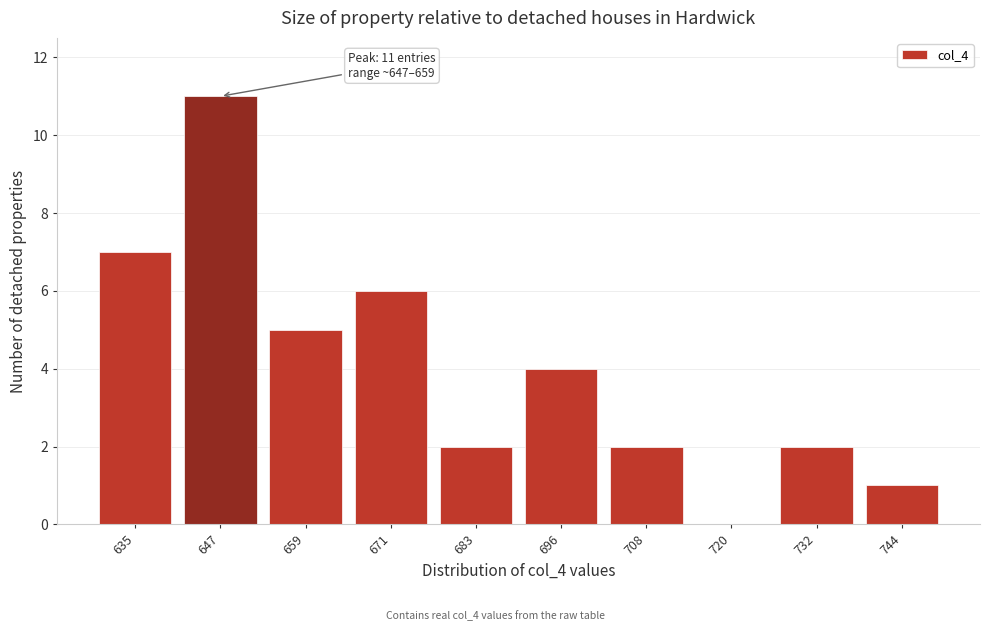

Reading left to right, transcribe all the data shown in this chart.

635=7	647=11	659=5	671=6	683=2	696=4	708=2	720=0	732=2	744=1